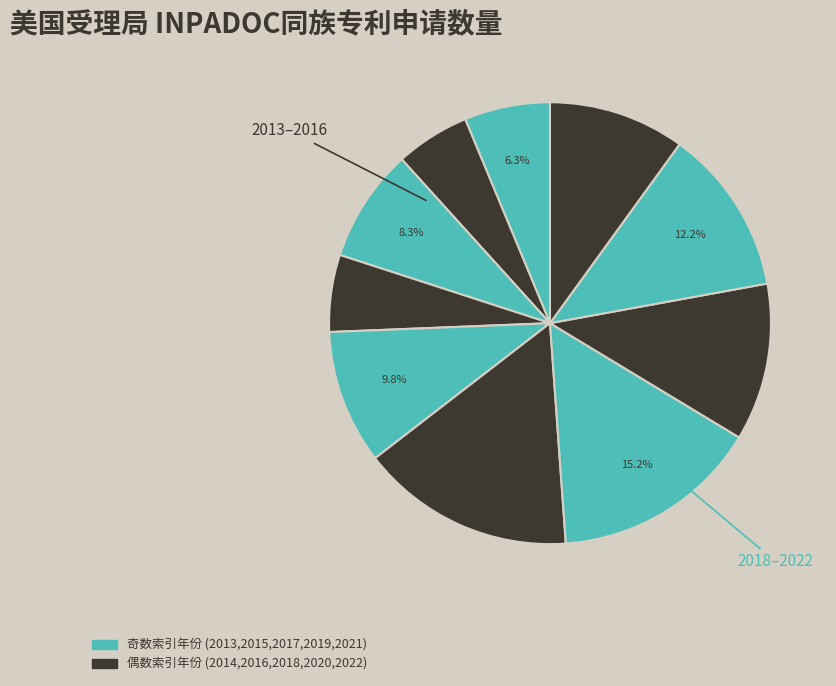

How many slices are in this pie chart?

10